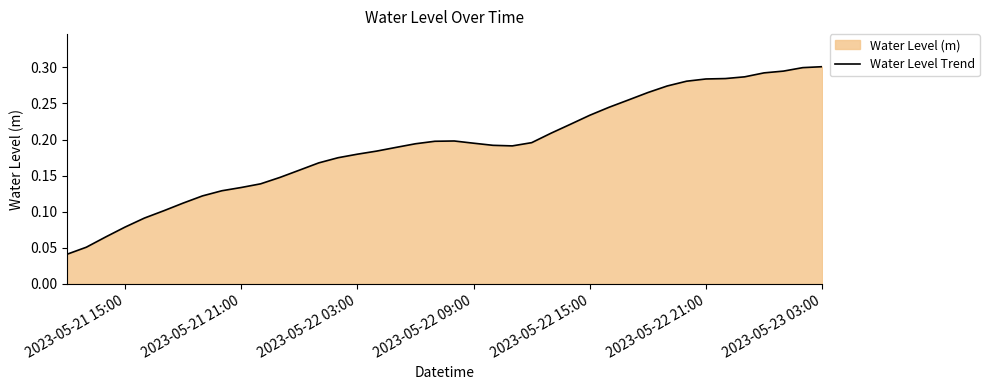

How many lines are shown in the chart?

1